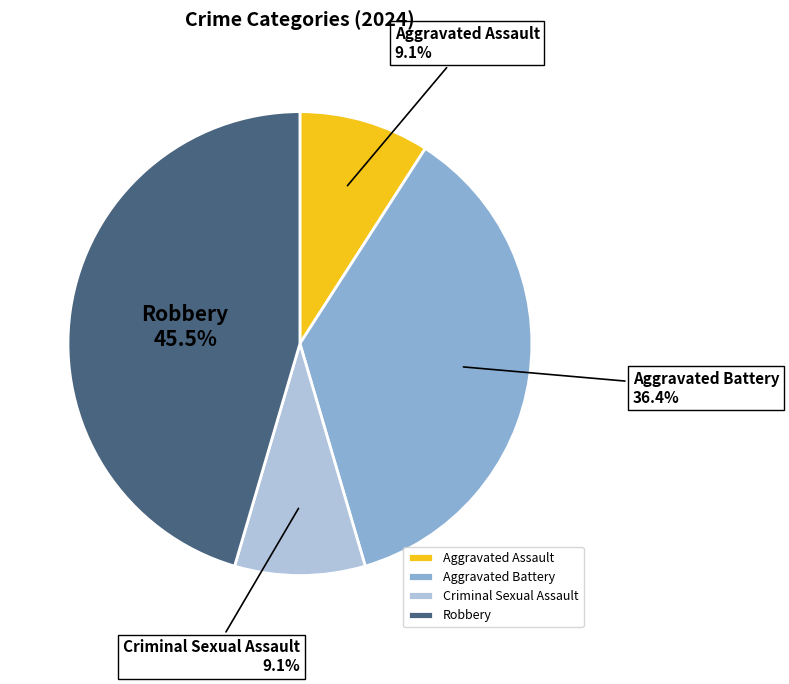

How many segments does this pie chart have?

4